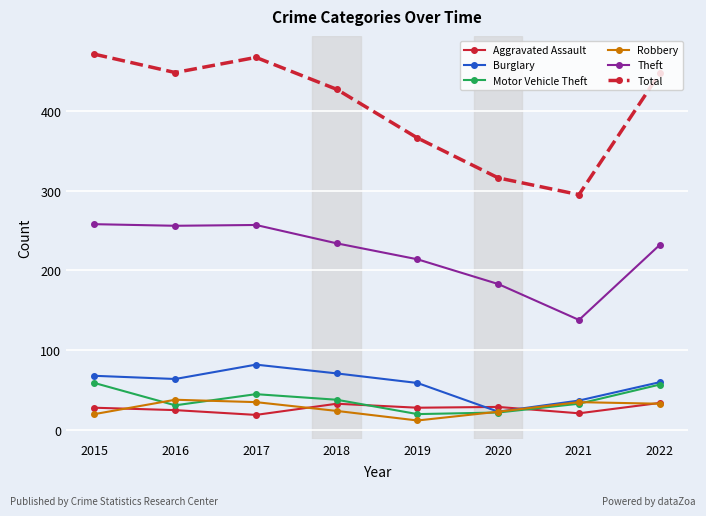

Which series has the largest total across all categories?

Total